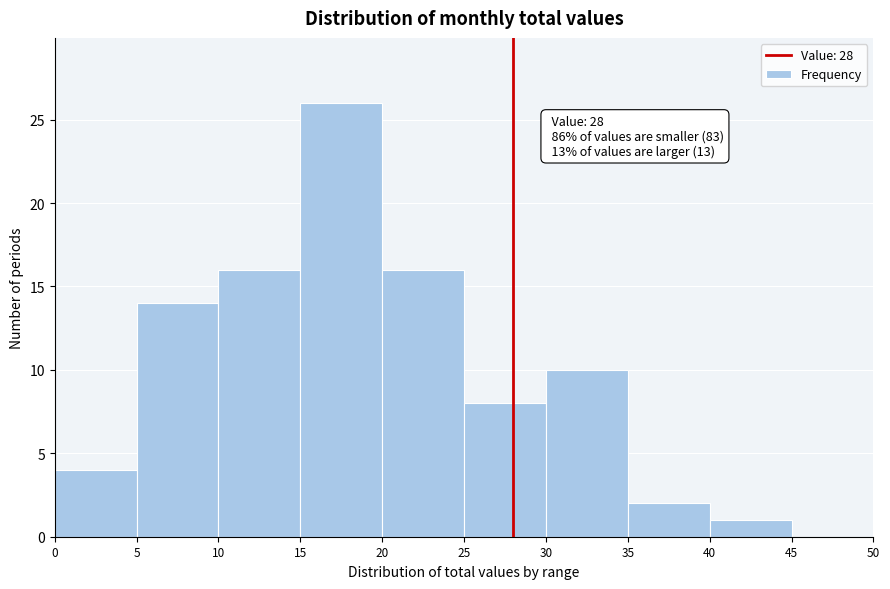

Over which range of the x-axis is the bar tallest?

15 to 20